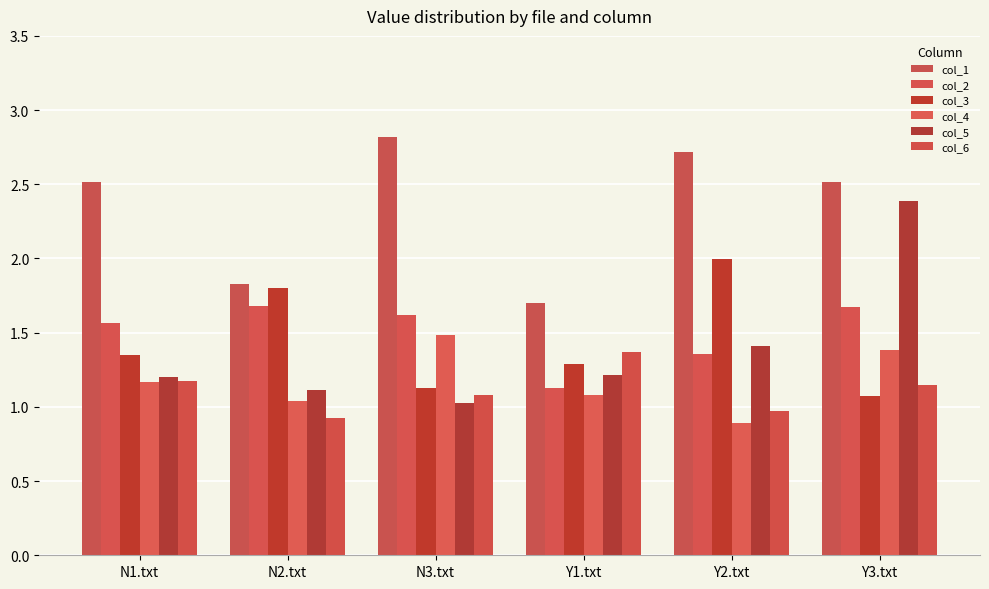

What is the maximum value shown in the chart?

2.8